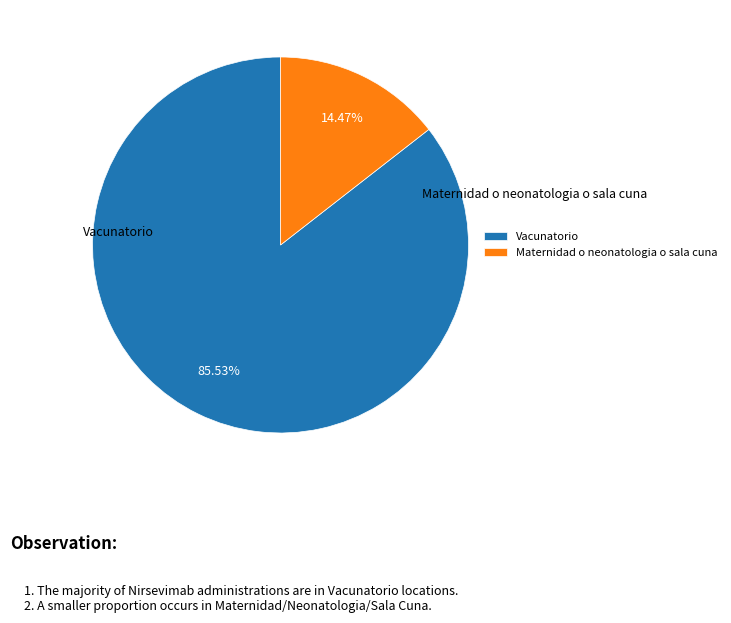

Between Vacunatorio and Maternidad o neonatologia o sala cuna, which is larger?

Vacunatorio